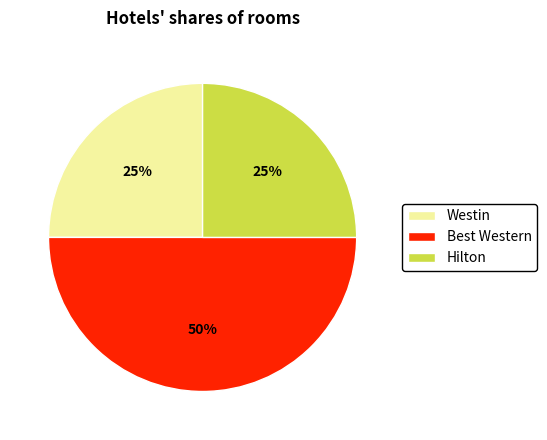

What is the largest slice in the pie chart?

Best Western